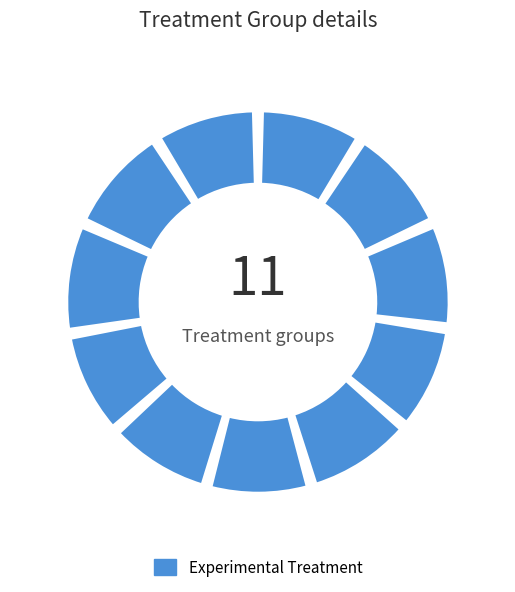

To the nearest percent, what is the difference between the largest and smallest slice percentages?

1%